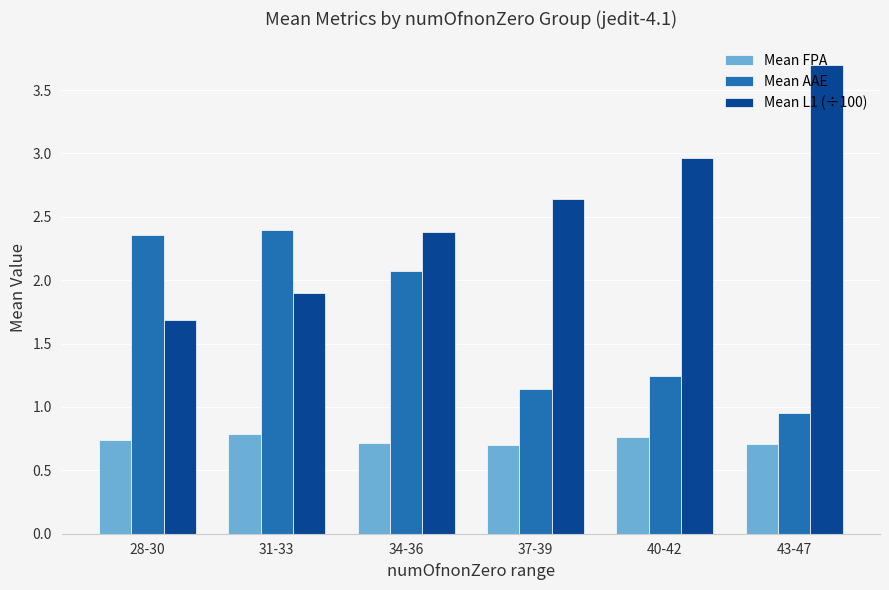

What is the sum of the Mean L1 (÷100) values at 43-47 and 40-42?

6.7